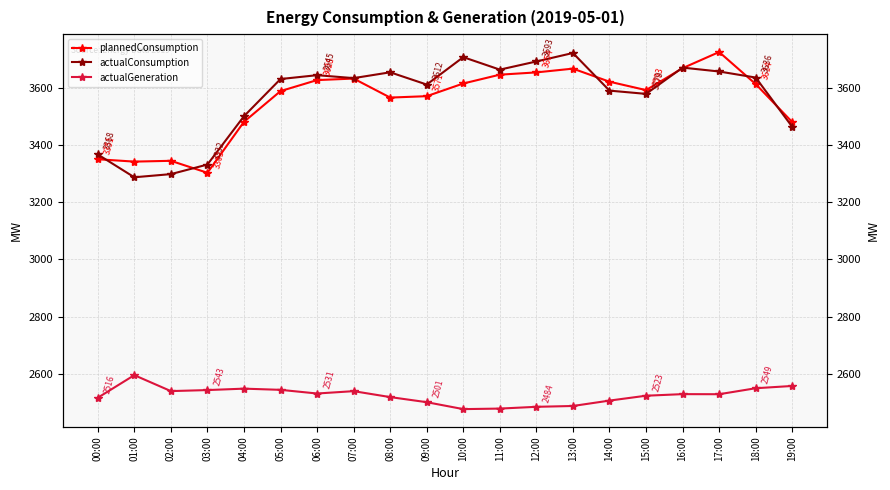

At which label does actualGeneration first exceed 2528?

01:00